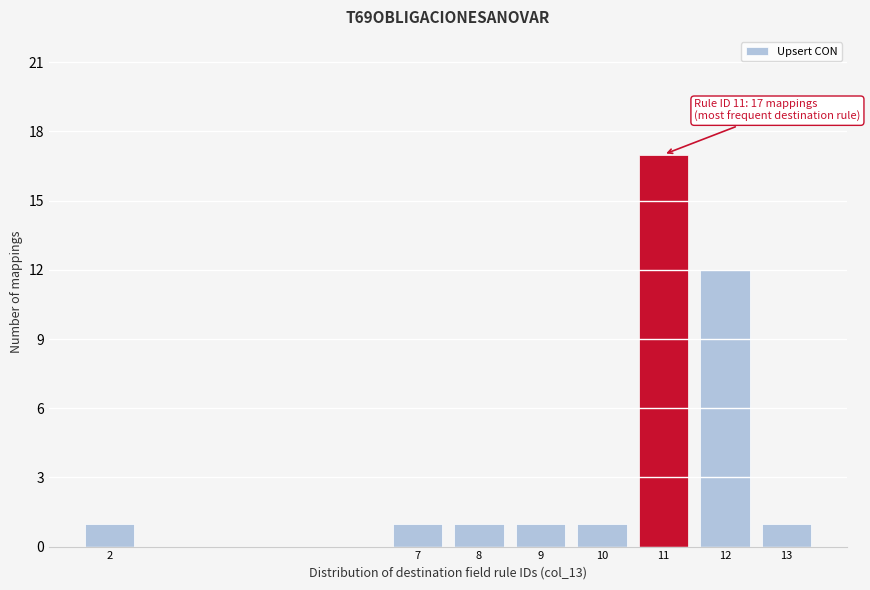

Reading left to right, transcribe all the data shown in this chart.

1	1	1	1	1	17	12	1